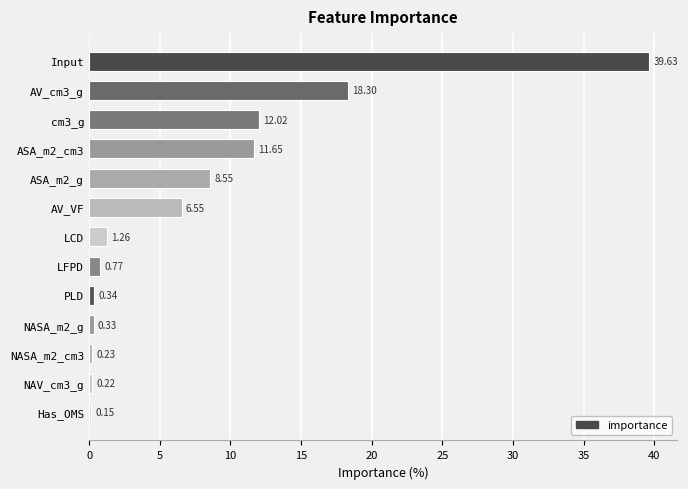

What is the difference between the maximum and minimum values?

39.5